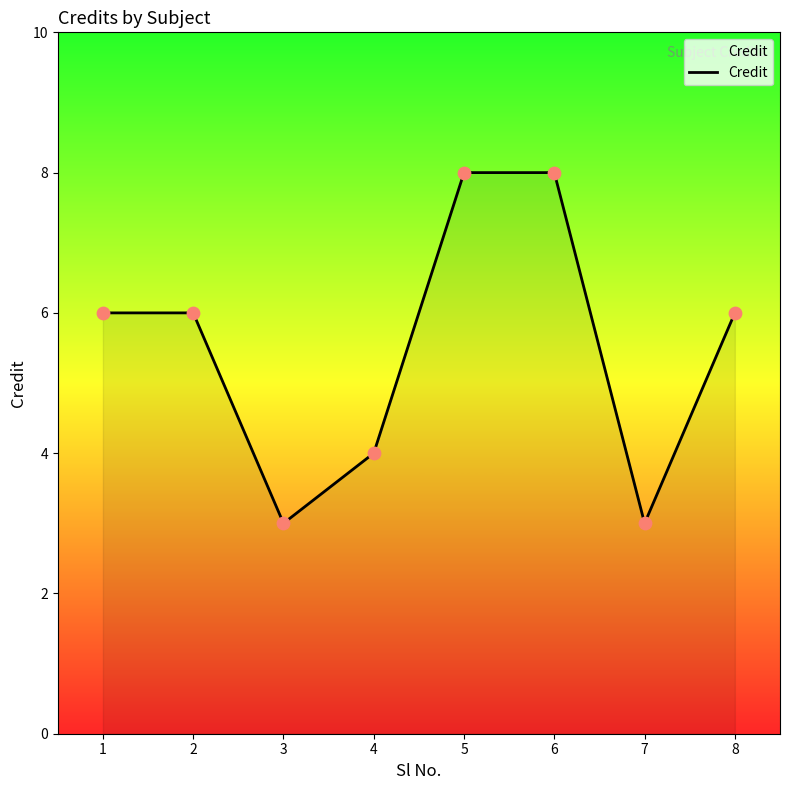

What is the change in value from 5 to 8?

-2